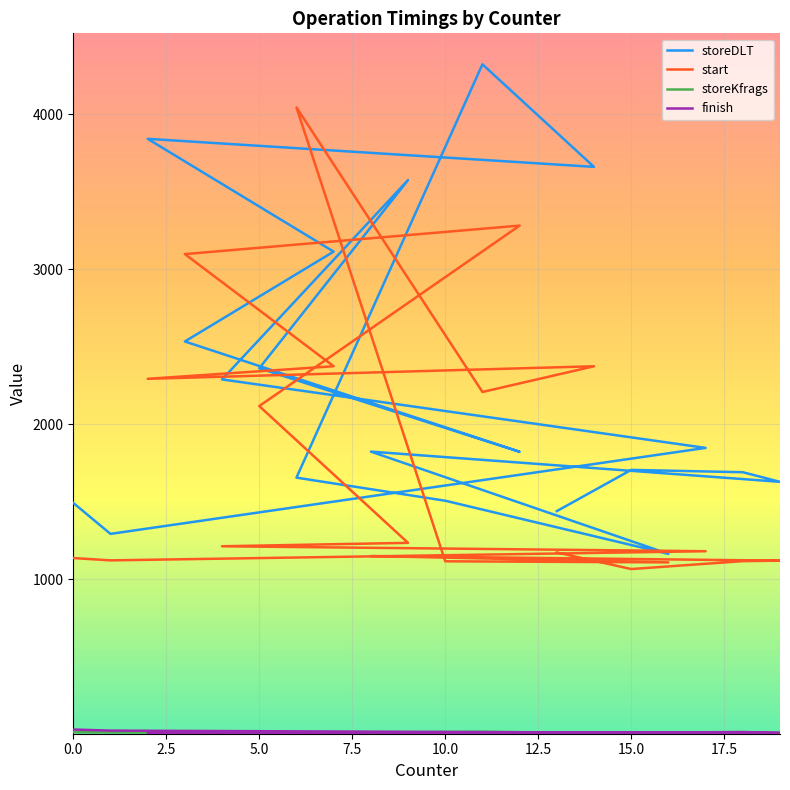

What is the difference between the maximum and minimum values in the storeDLT series?

3160